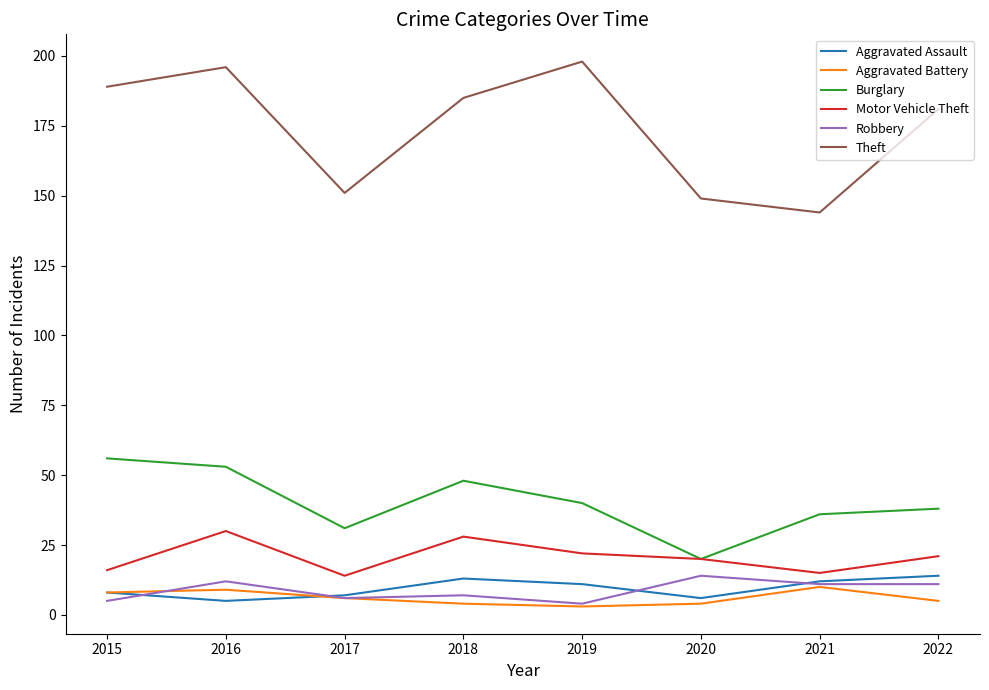

True or false: Robbery has more than 1 interior local peaks.

True